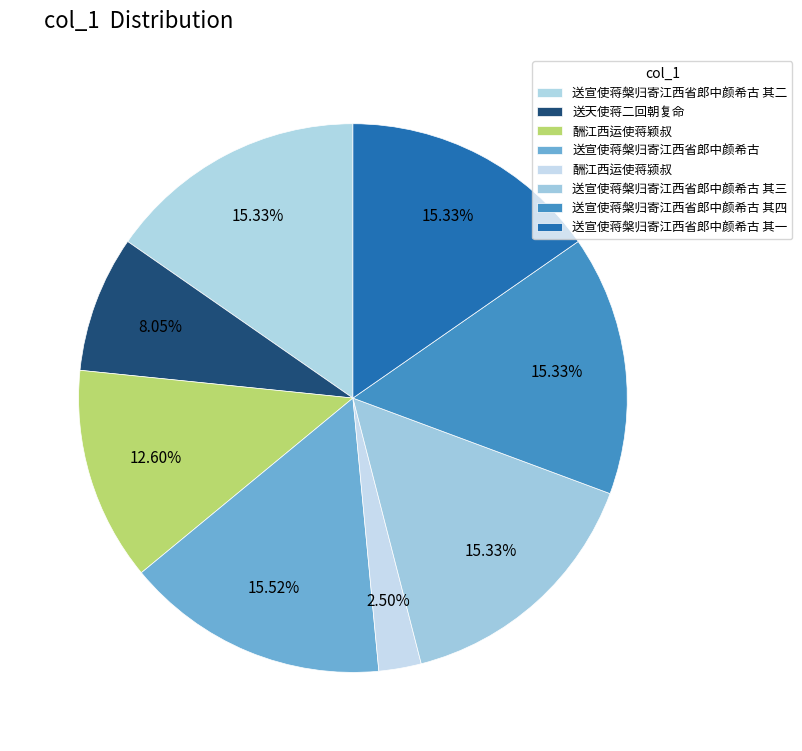

Count the number of slices in the pie.

8